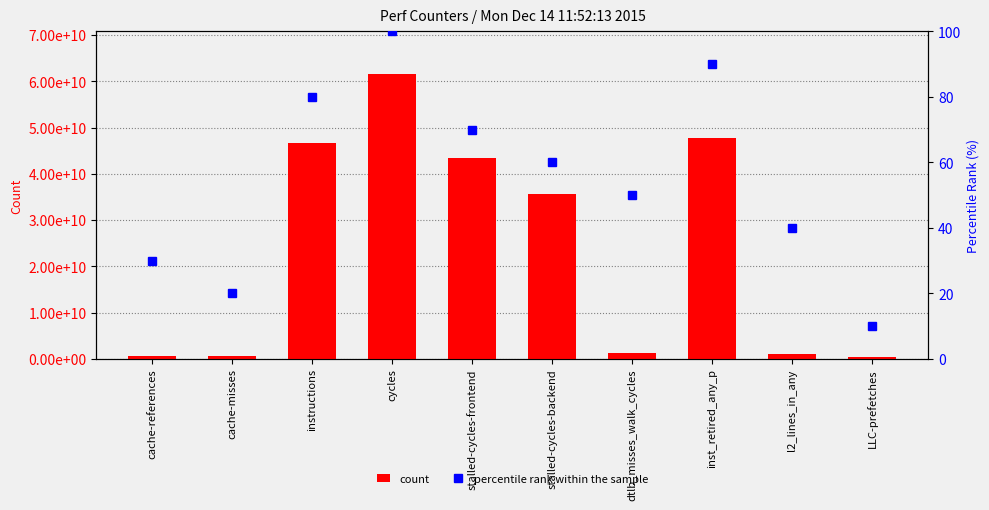

Where does the percentile rank within the sample series first go above 60?

instructions